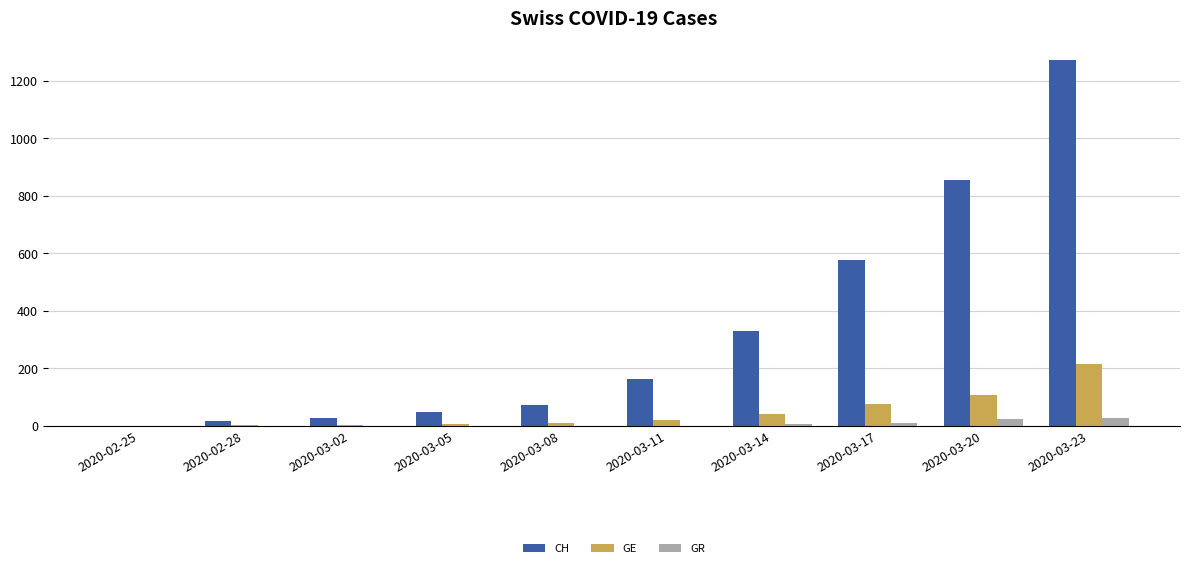

What is the maximum value shown in the chart?

1273